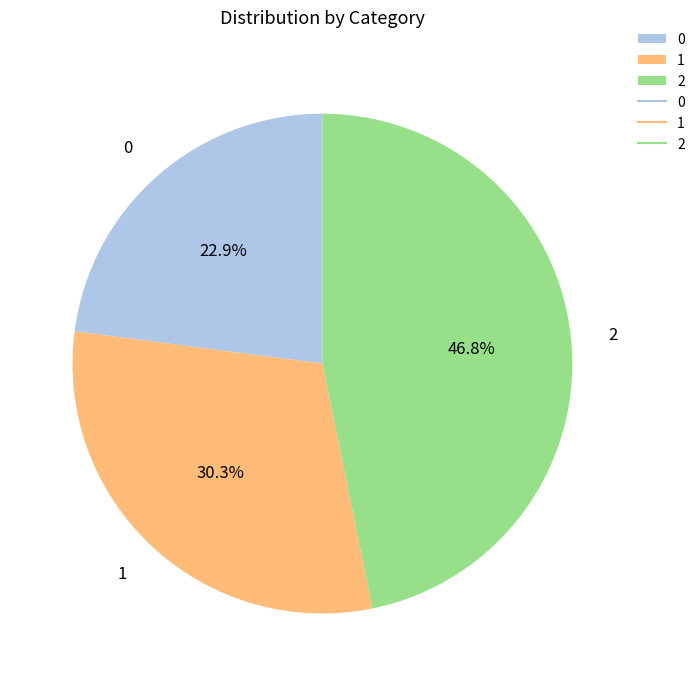

What percentage do 1 and 2 together represent?

77.1%